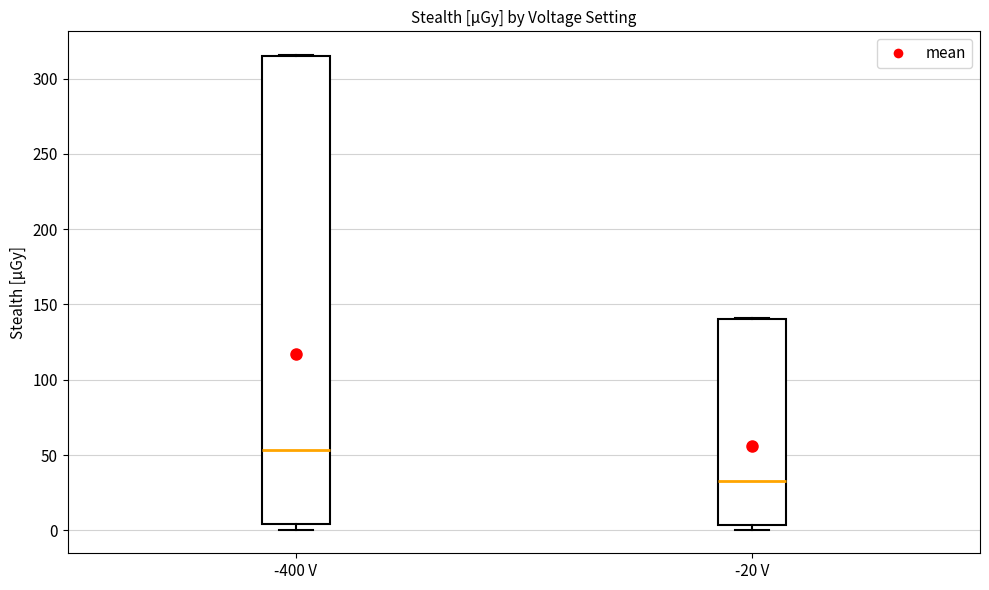

Reading left to right, read every box against the y-axis: the position of its median line, the range the box covers, and the ends of its whiskers. The values are not printed on the chart, so give them approximately, as read against the axis.

-400 V: median 55, box 5 to 315, whiskers 0 to 315
-20 V: median 30, box 5 to 140, whiskers 0 to 140